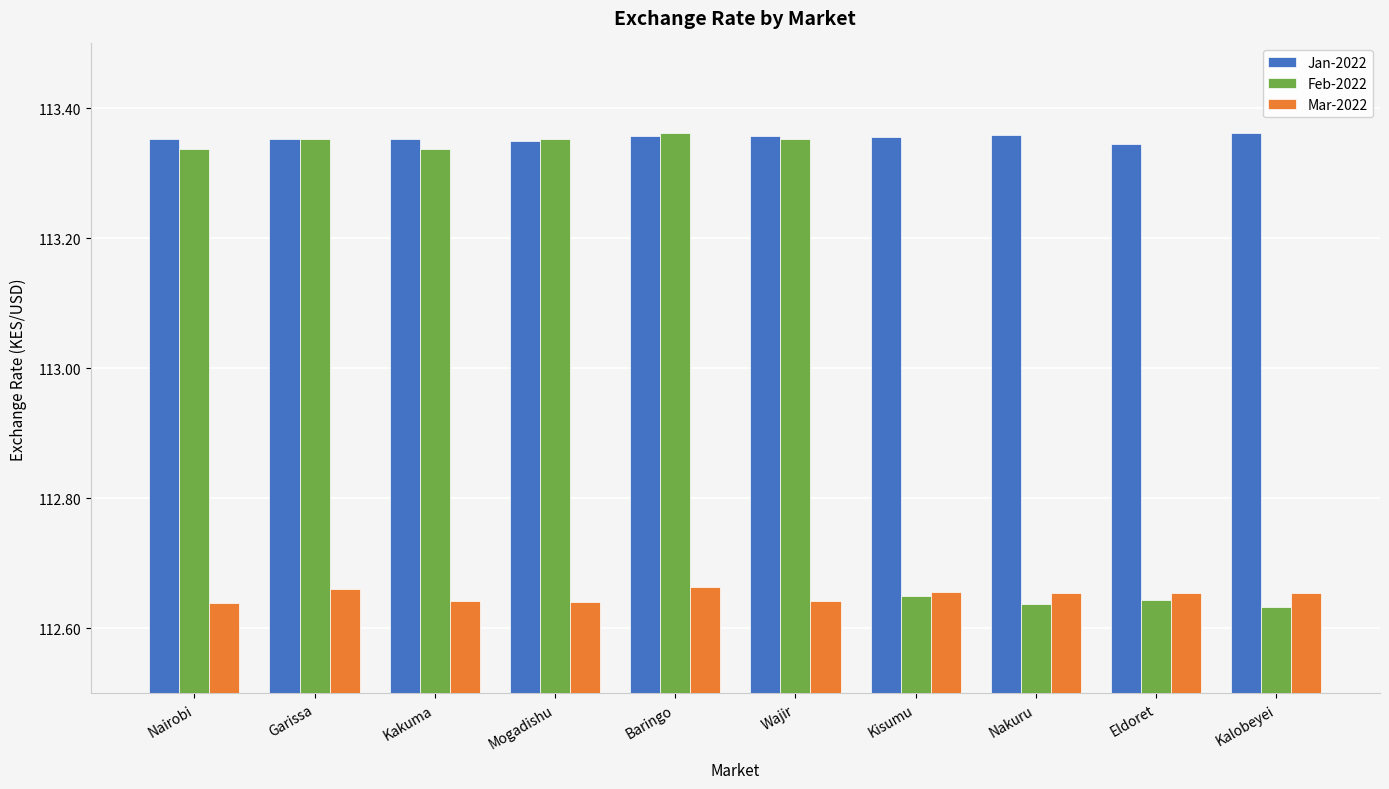

How many bars are there in each group?

3